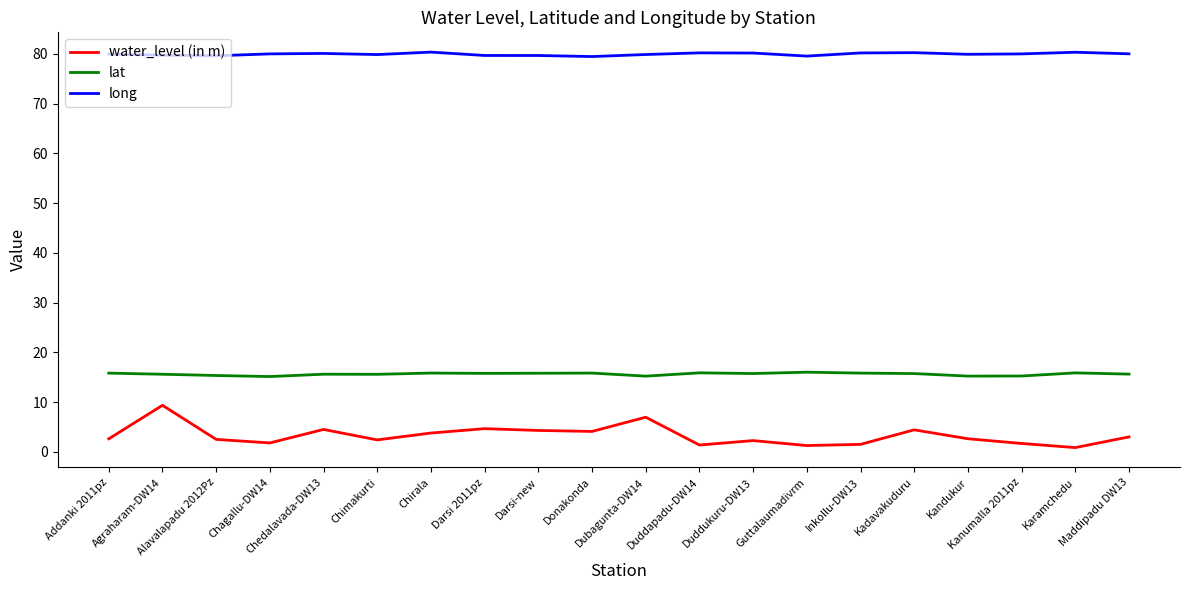

List the series in order of their overall mean, highest first.

long, lat, water_level (in m)